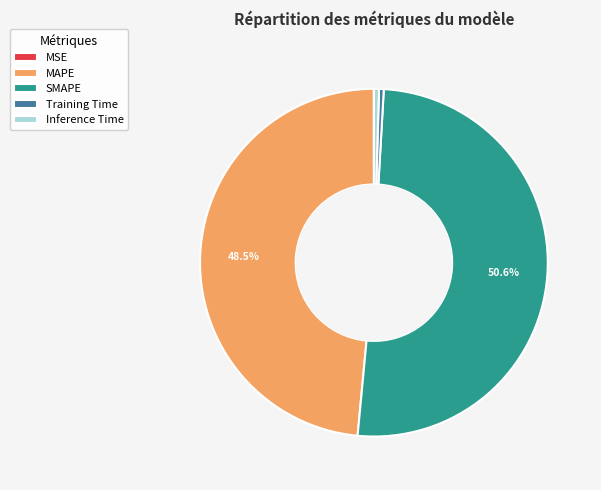

What is the largest slice in the pie chart?

SMAPE